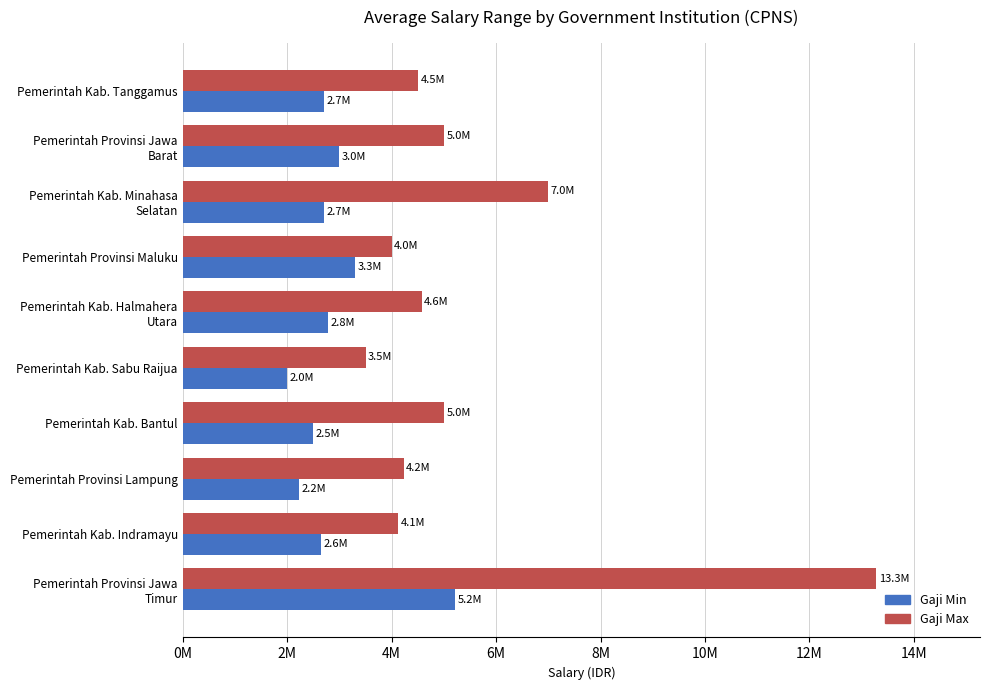

What are all the series names shown in the legend?

Gaji Min, Gaji Max